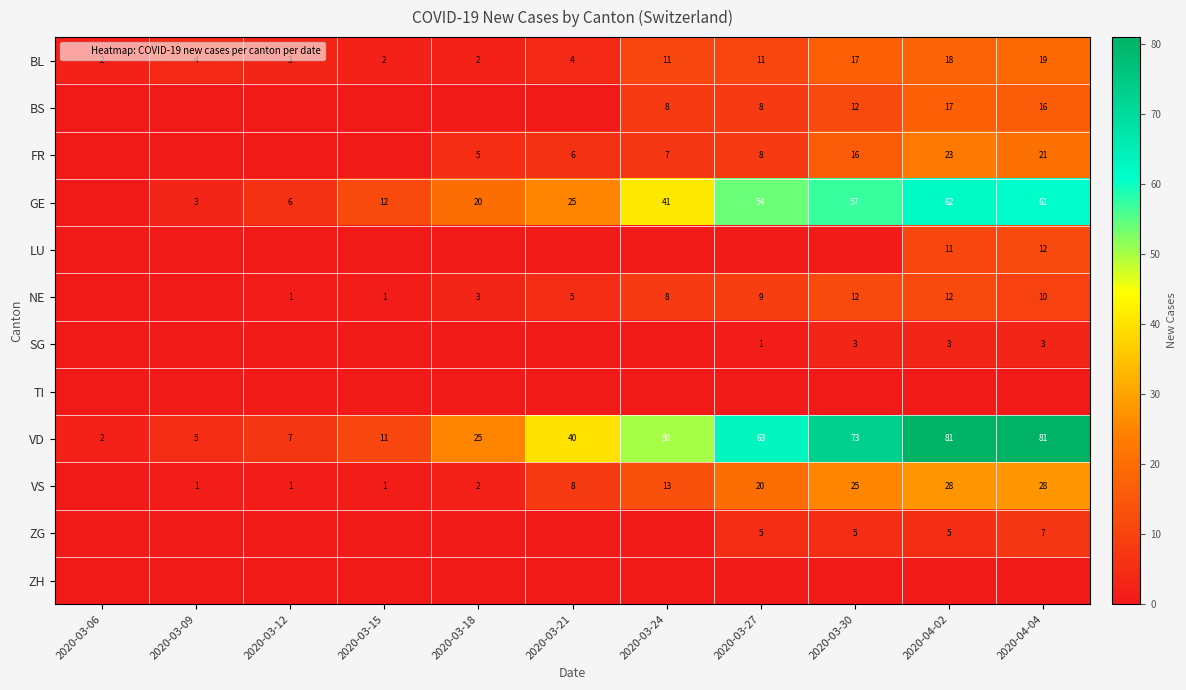

Which series changed the most between 2020-03-30 and 2020-04-04?

LU